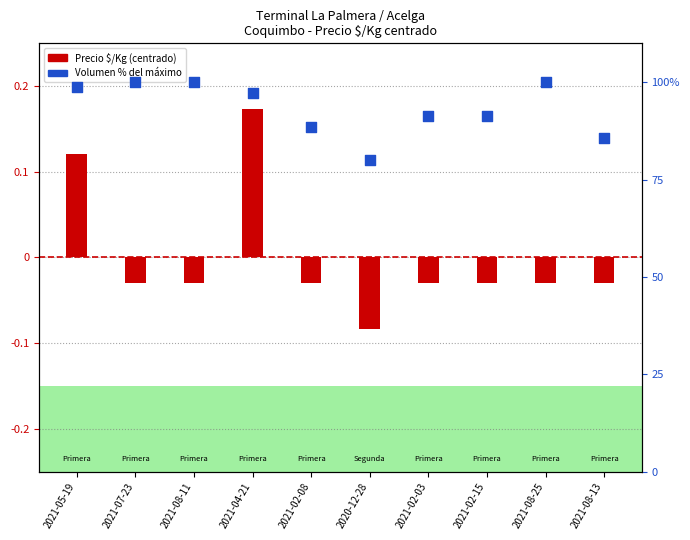

Which series reaches the minimum Y coordinate?

Precio $/Kg (centrado)